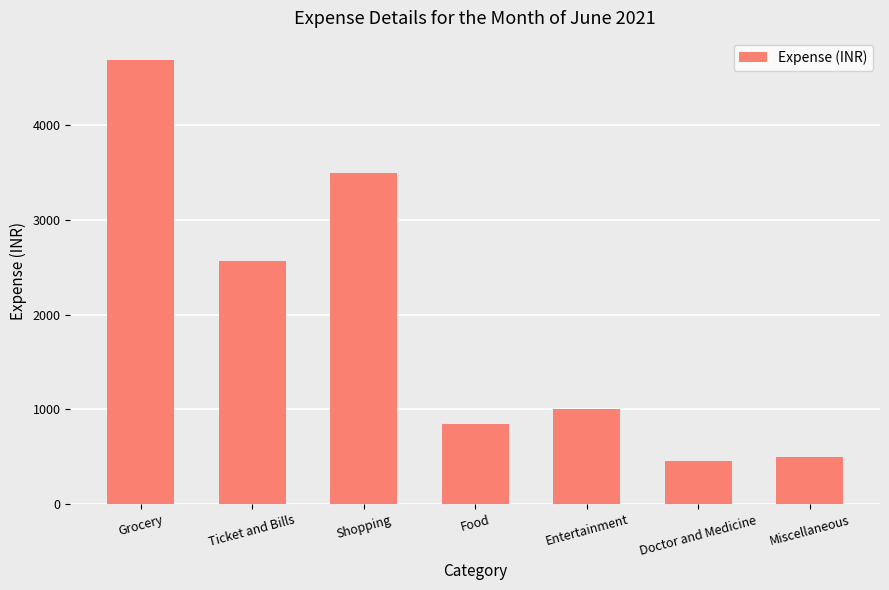

Rank the categories by value from lowest to highest.

Doctor and Medicine, Miscellaneous, Food, Entertainment, Ticket and Bills, Shopping, Grocery